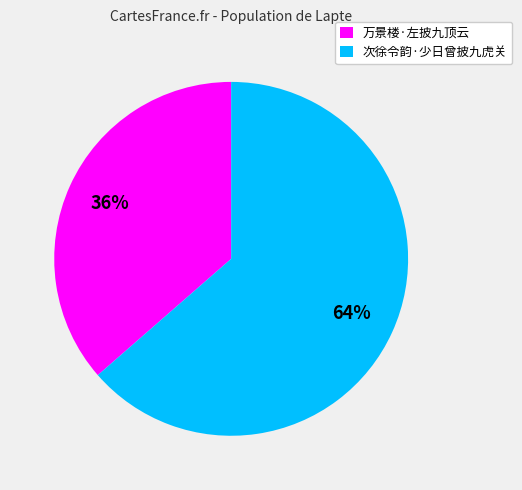

To the nearest percent, what is the combined percentage of 次徐令韵·少日曾披九虎关 and 万景楼·左披九顶云?

100%